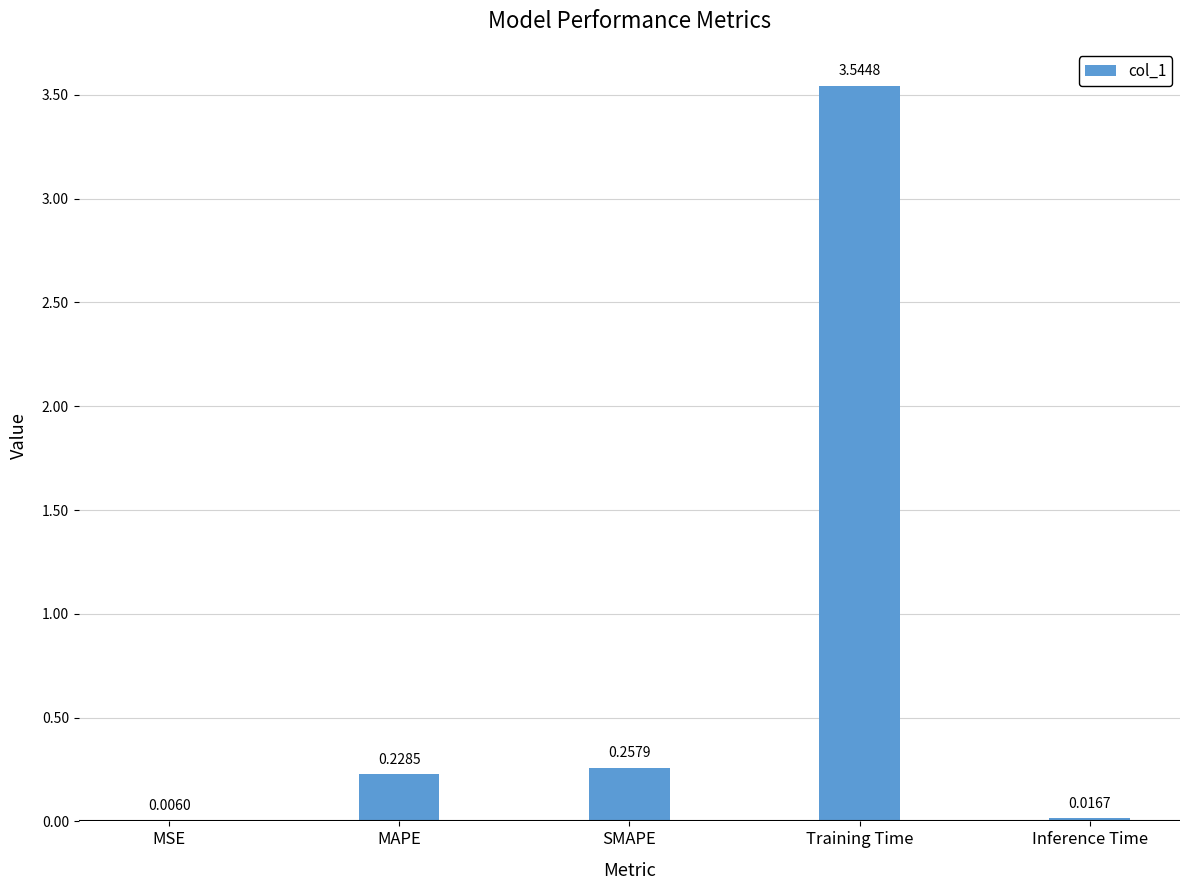

What is the sum of all values?

4.1